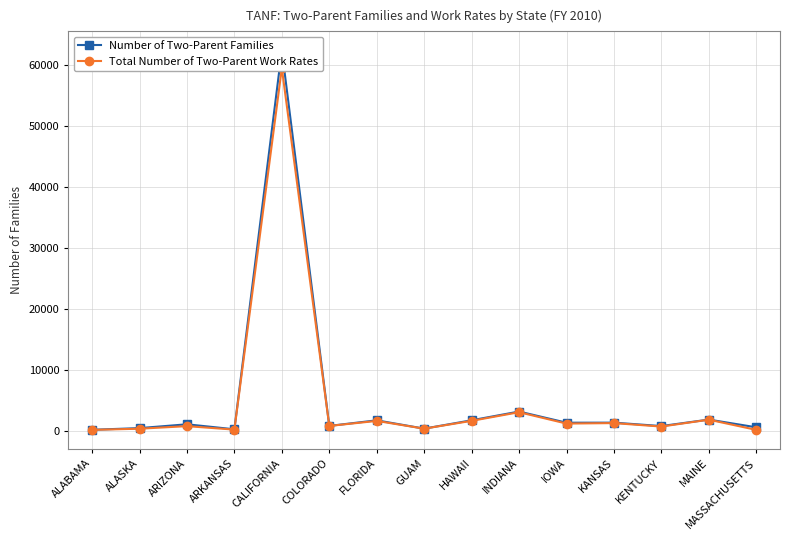

True or false: Total Number of Two-Parent Work Rates and Number of Two-Parent Families intersect in this chart.

False